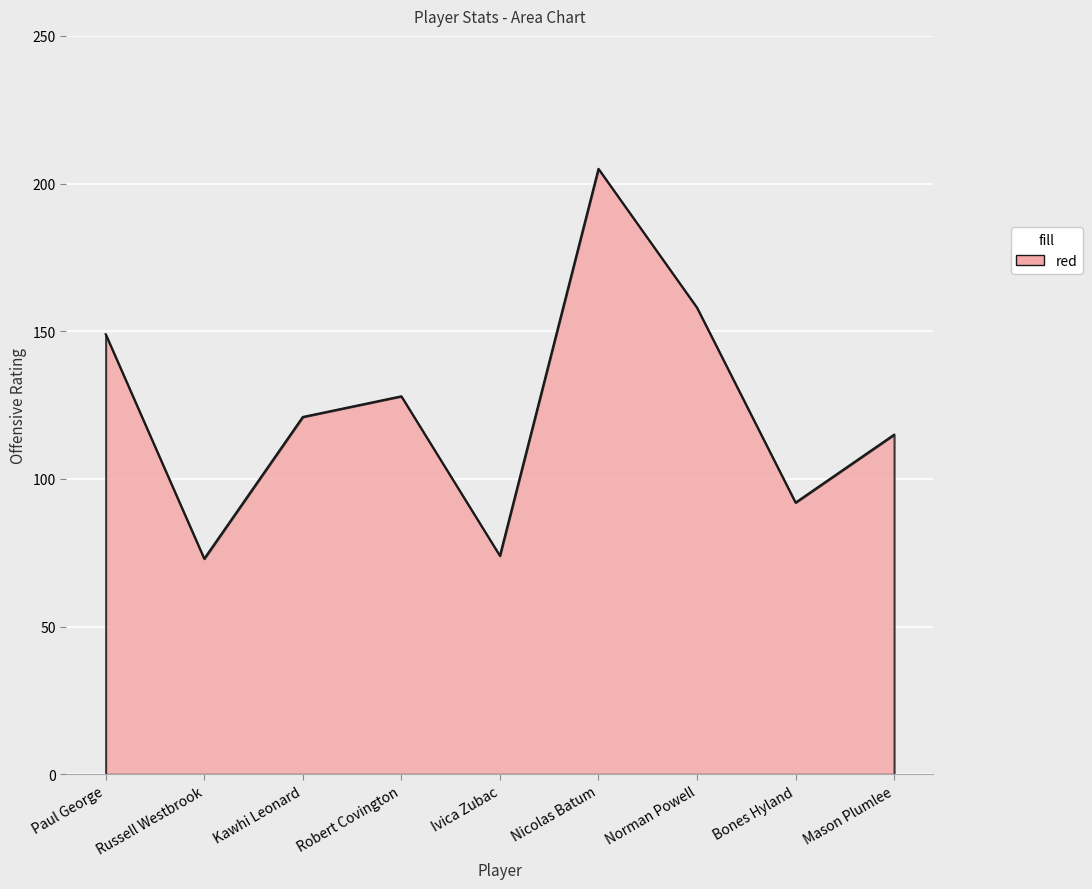

How many lines are shown in the chart?

1